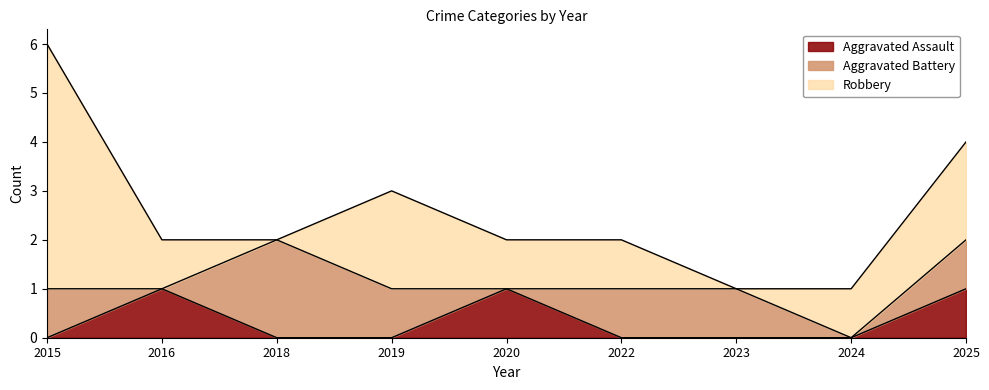

What are all the series names shown in the legend?

Aggravated Assault, Aggravated Battery, Robbery